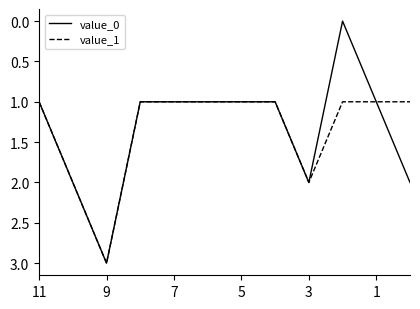

Reading left to right, list all the values displayed in this chart.

value_0: 1	2	3	1	1	1	1	1	2	0	1	2
value_1: 1	2	3	1	1	1	1	1	2	1	1	1